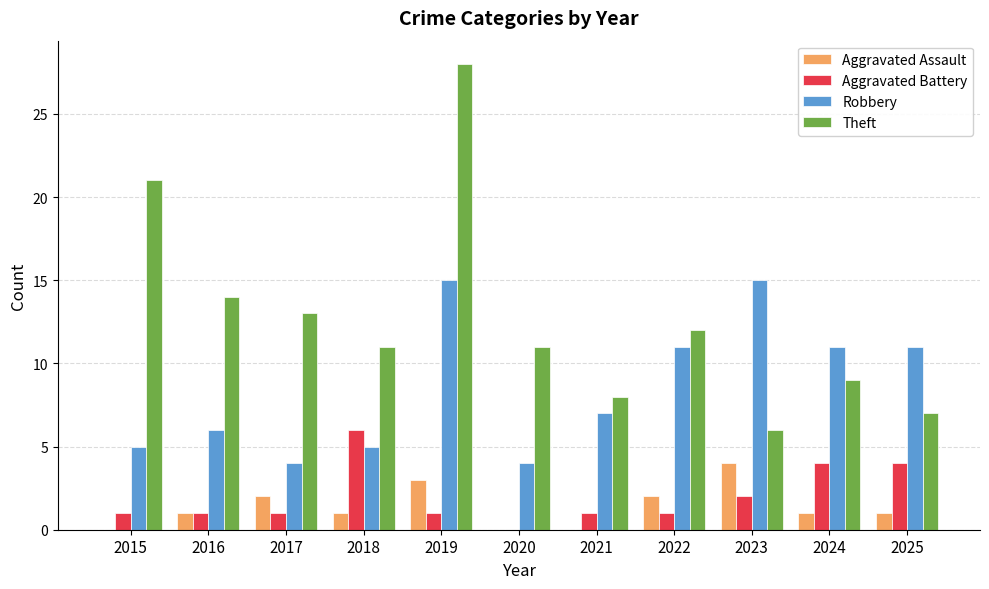

Read the Aggravated Assault value at 2022.

2